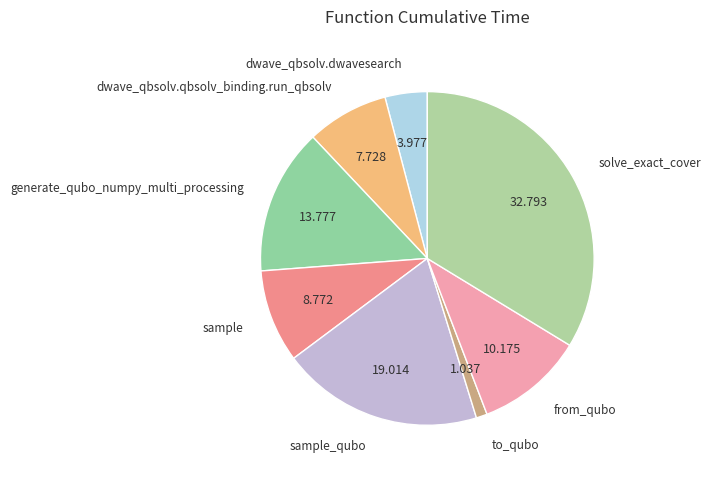

Between generate_qubo_numpy_multi_processing and dwave_qbsolv.dwavesearch, which is larger?

generate_qubo_numpy_multi_processing